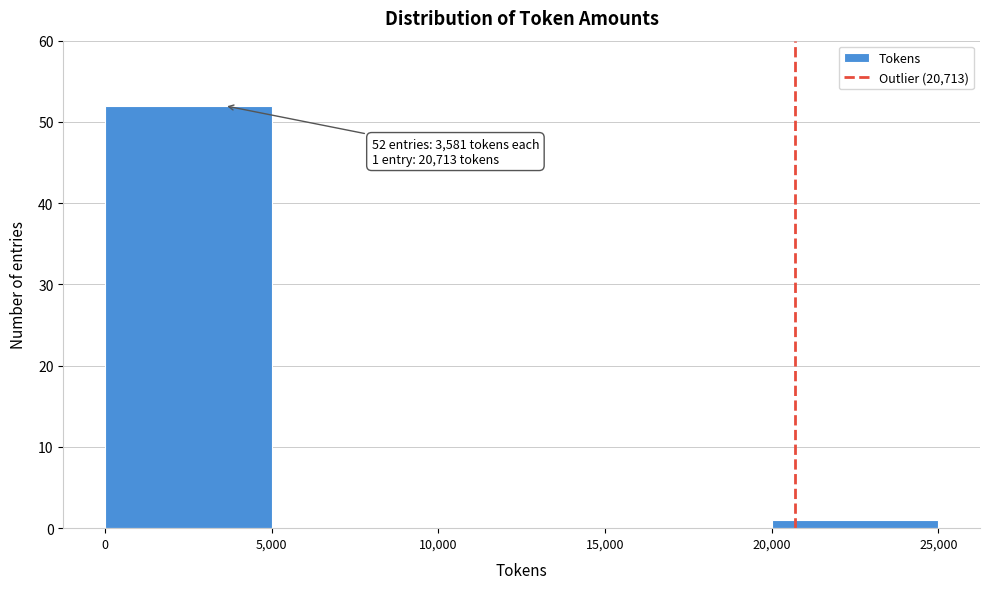

Over which range of the x-axis is the bar tallest?

0 to 5,000